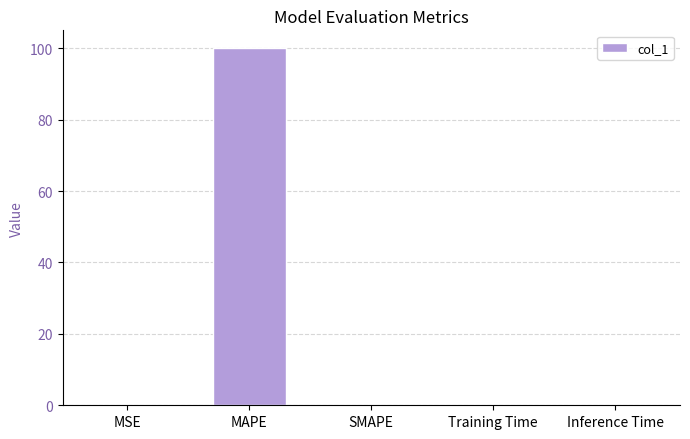

The value at SMAPE is 0.0. True or false?

True